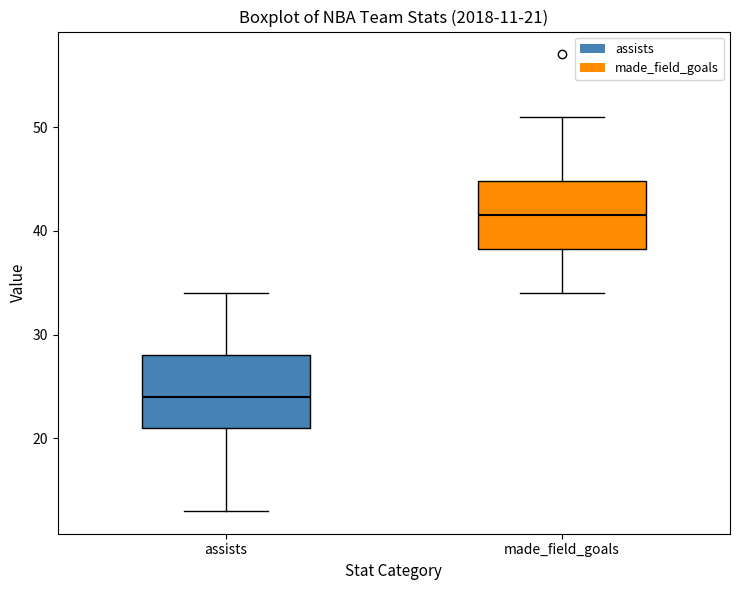

Which box has the highest median line?

made_field_goals